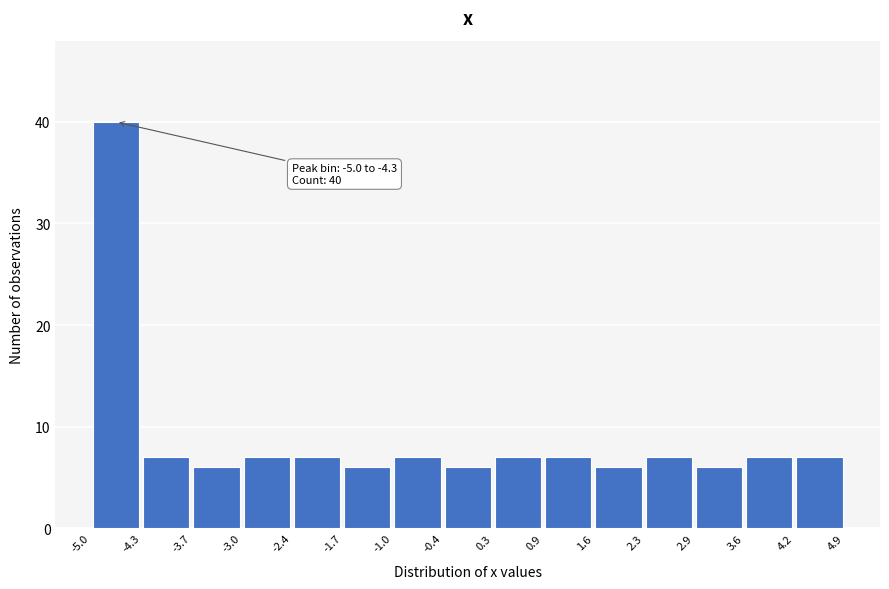

Which range on the x-axis has the tallest bar?

-5.0 to -4.3